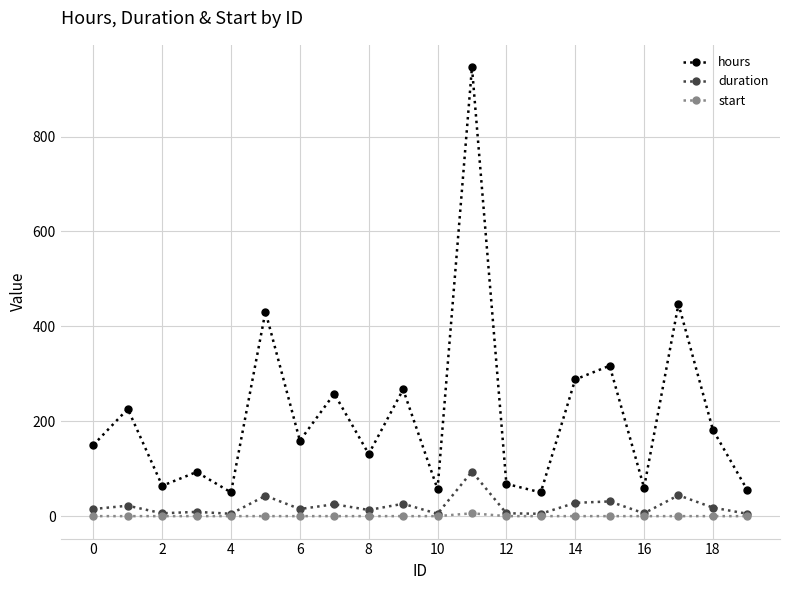

Which series has the largest total across all categories?

hours